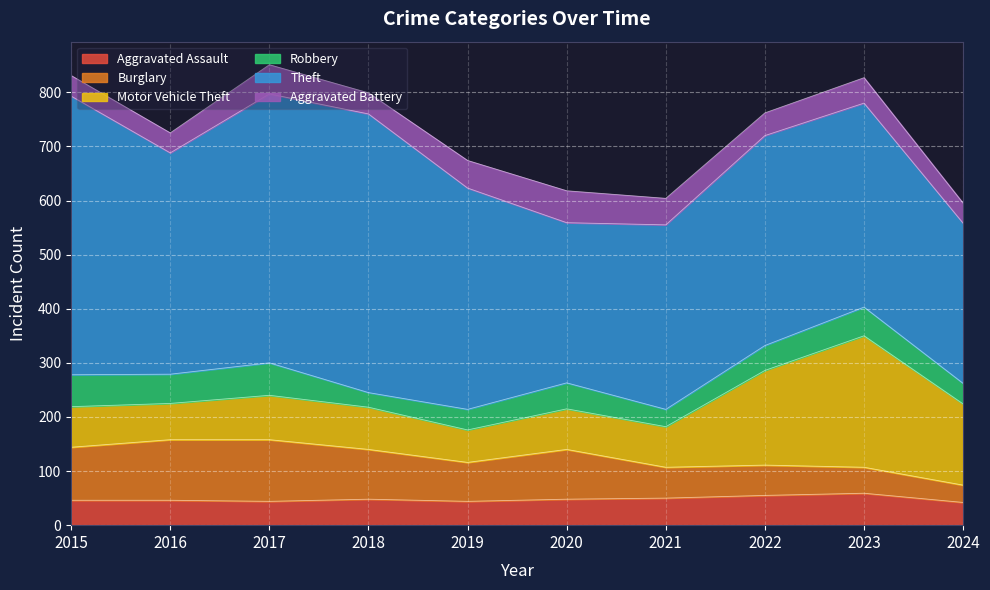

Between 2015 and 2017, which is larger?

2015